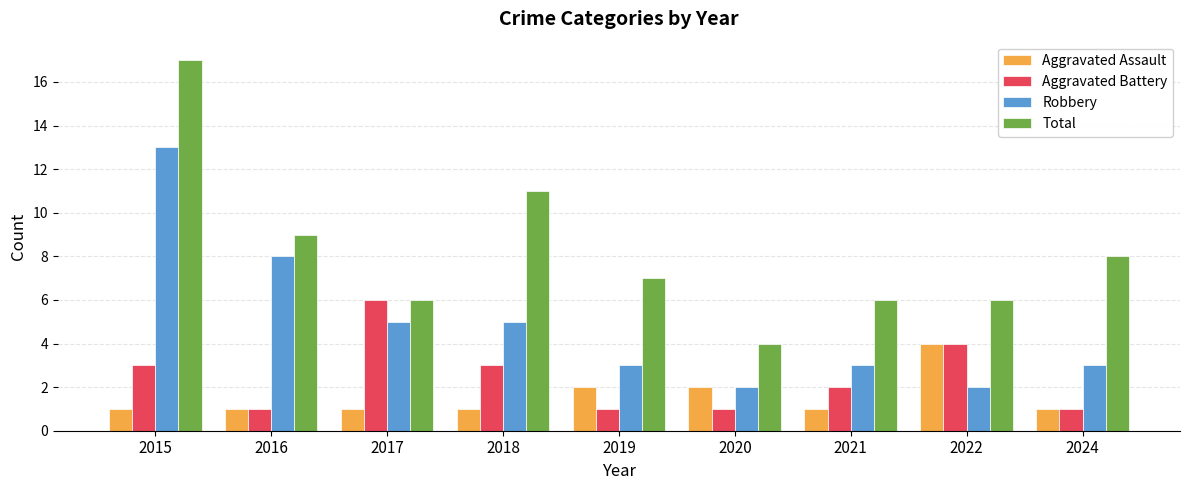

Which label corresponds to the largest value in the chart?

2015